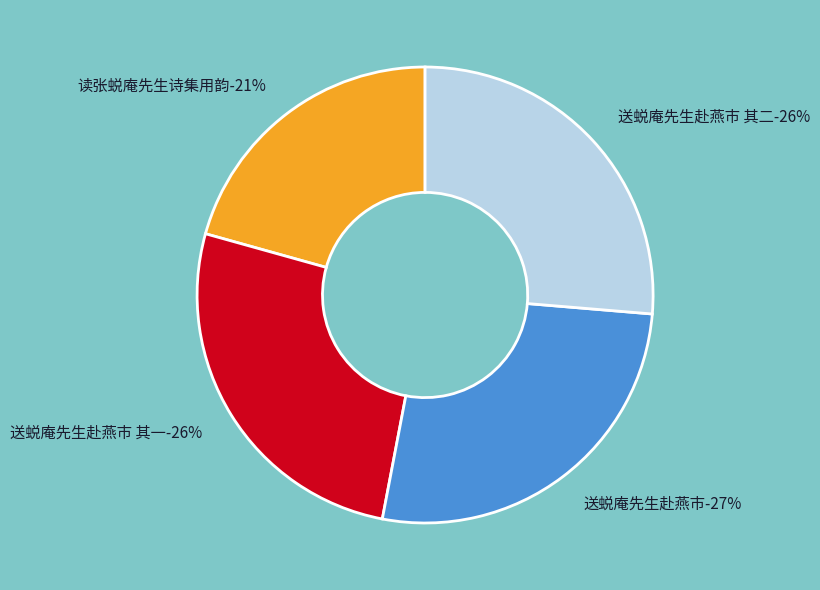

What is the largest slice in the pie chart?

送蜕庵先生赴燕市